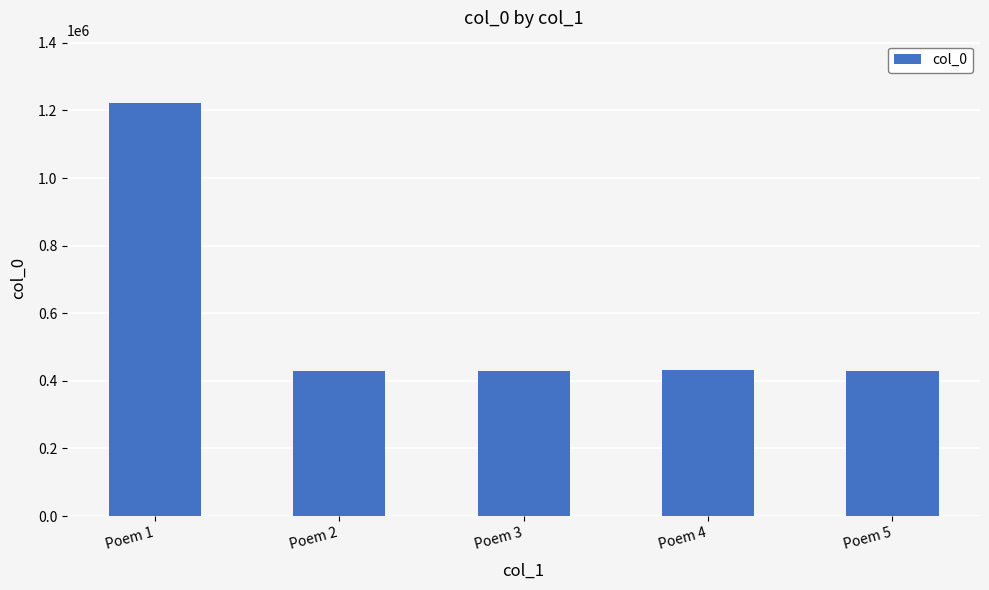

What is the difference between the maximum and minimum values?

793307